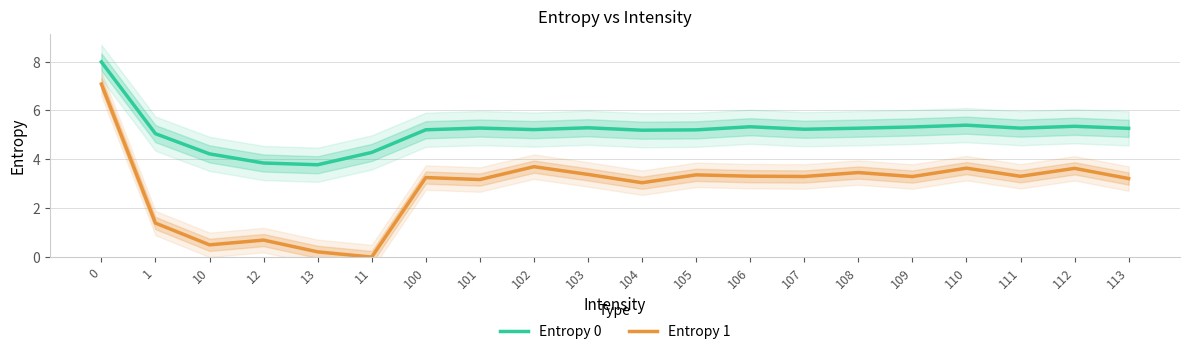

What is the label of the 20th point from the left?

113